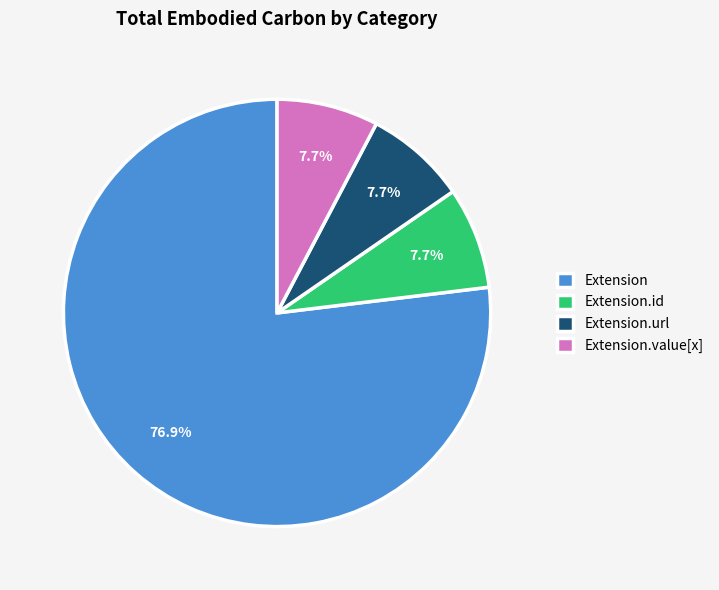

Count the number of slices in the pie.

4